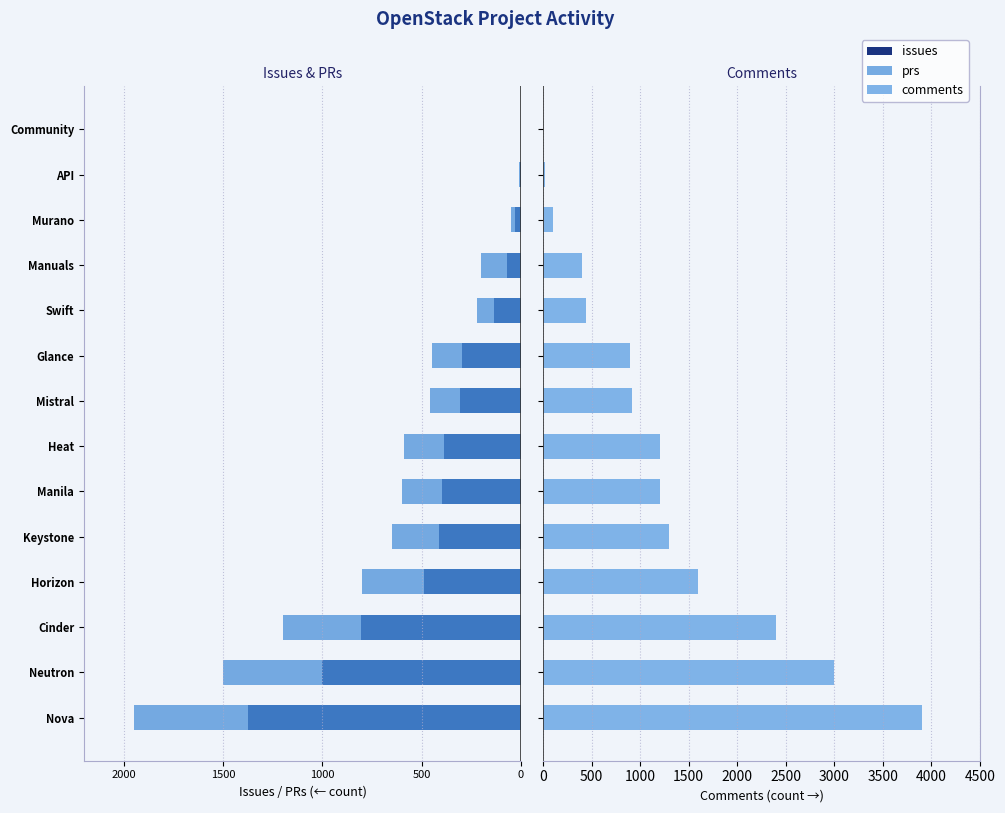

Between Glance and Manuals, which series saw the biggest shift?

comments